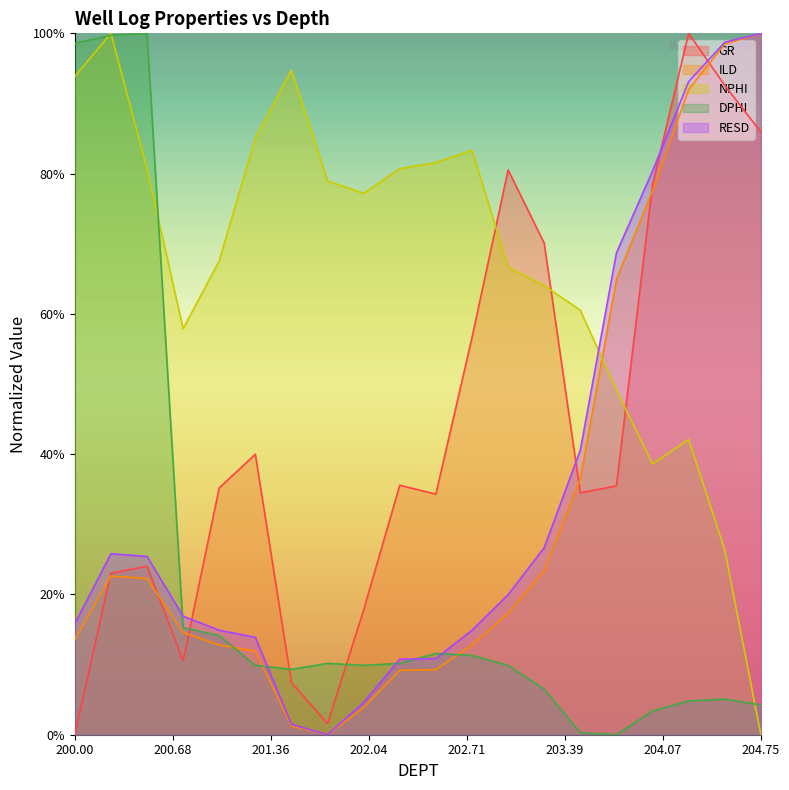

Reading left to right, transcribe all the data shown in this chart.

GR: 0.0	0.2	0.2	0.1	0.4	0.4	0.1	0.0	0.2	0.4	0.3	0.6	0.8	0.7	0.3	0.4	0.8	1.0	0.9	0.9
ILD: 0.1	0.2	0.2	0.1	0.1	0.1	0.0	0.0	0.0	0.1	0.1	0.1	0.2	0.2	0.4	0.6	0.8	0.9	1.0	1.0
NPHI: 0.9	1.0	0.8	0.6	0.7	0.9	0.9	0.8	0.8	0.8	0.8	0.8	0.7	0.6	0.6	0.5	0.4	0.4	0.3	0.0
DPHI: 1.0	1.0	1.0	0.2	0.1	0.1	0.1	0.1	0.1	0.1	0.1	0.1	0.1	0.1	0.0	0.0	0.0	0.0	0.1	0.0
RESD: 0.2	0.3	0.3	0.2	0.1	0.1	0.0	0.0	0.0	0.1	0.1	0.1	0.2	0.3	0.4	0.7	0.8	0.9	1.0	1.0